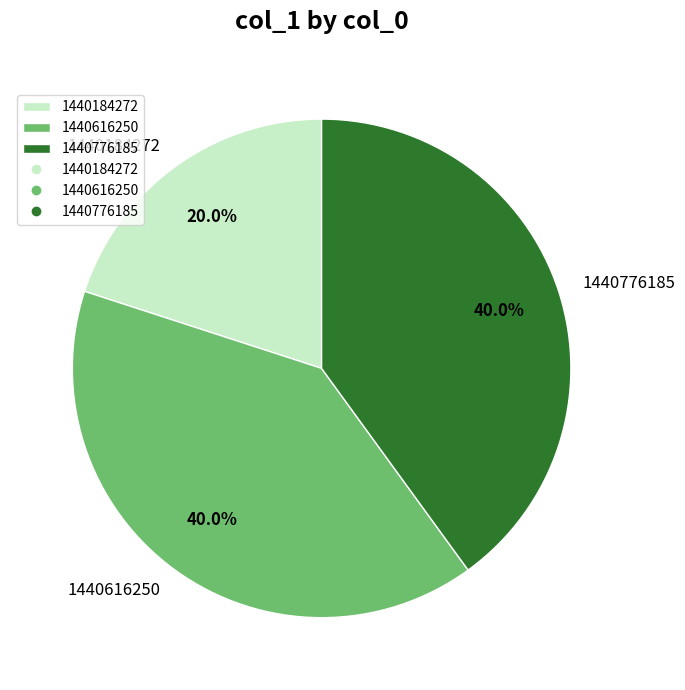

What is the ratio of the value at 1440776185 to the value at 1440184272?

2.0